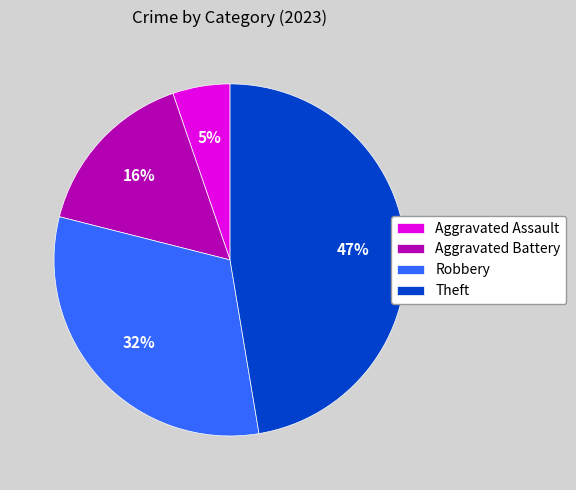

Which category has the biggest portion of the pie?

Theft